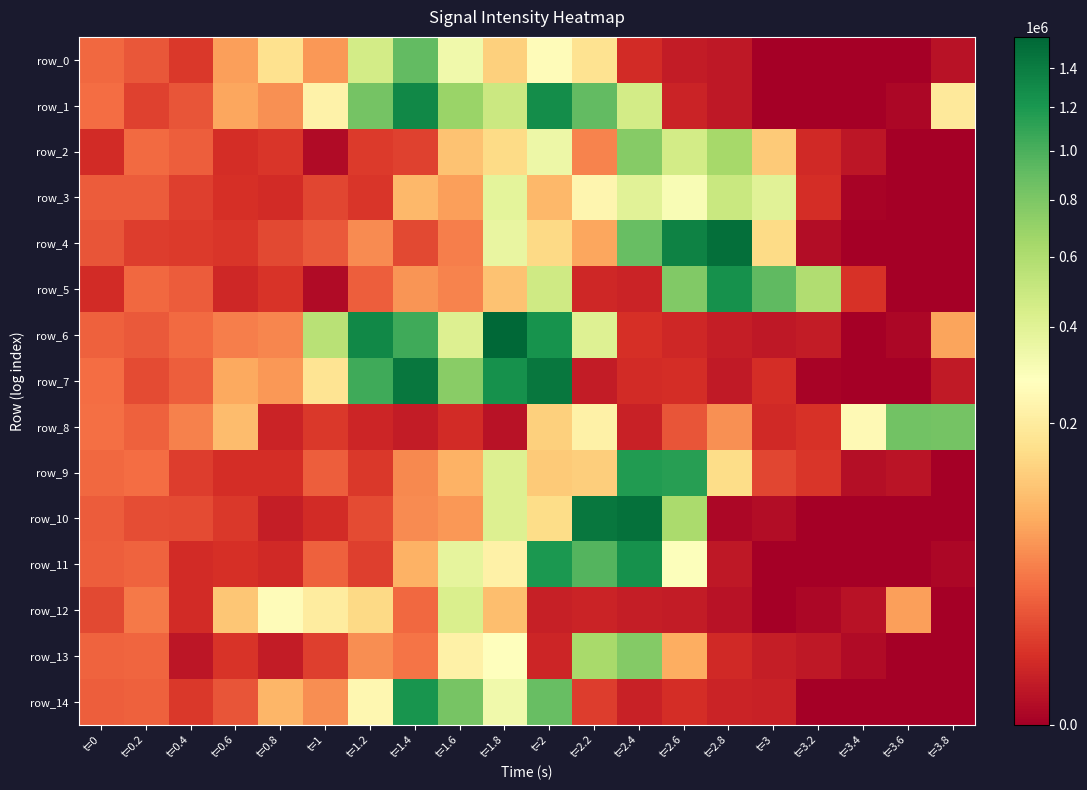

At which label is row_12 closest to 213630?

t=1